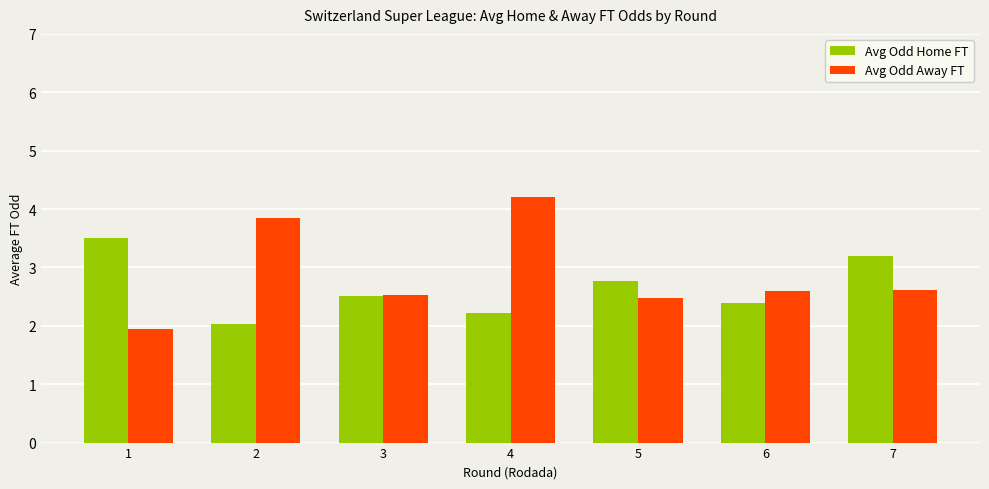

Is the value of Avg Odd Home FT at 5 greater than the value of Avg Odd Away FT at 7?

Yes